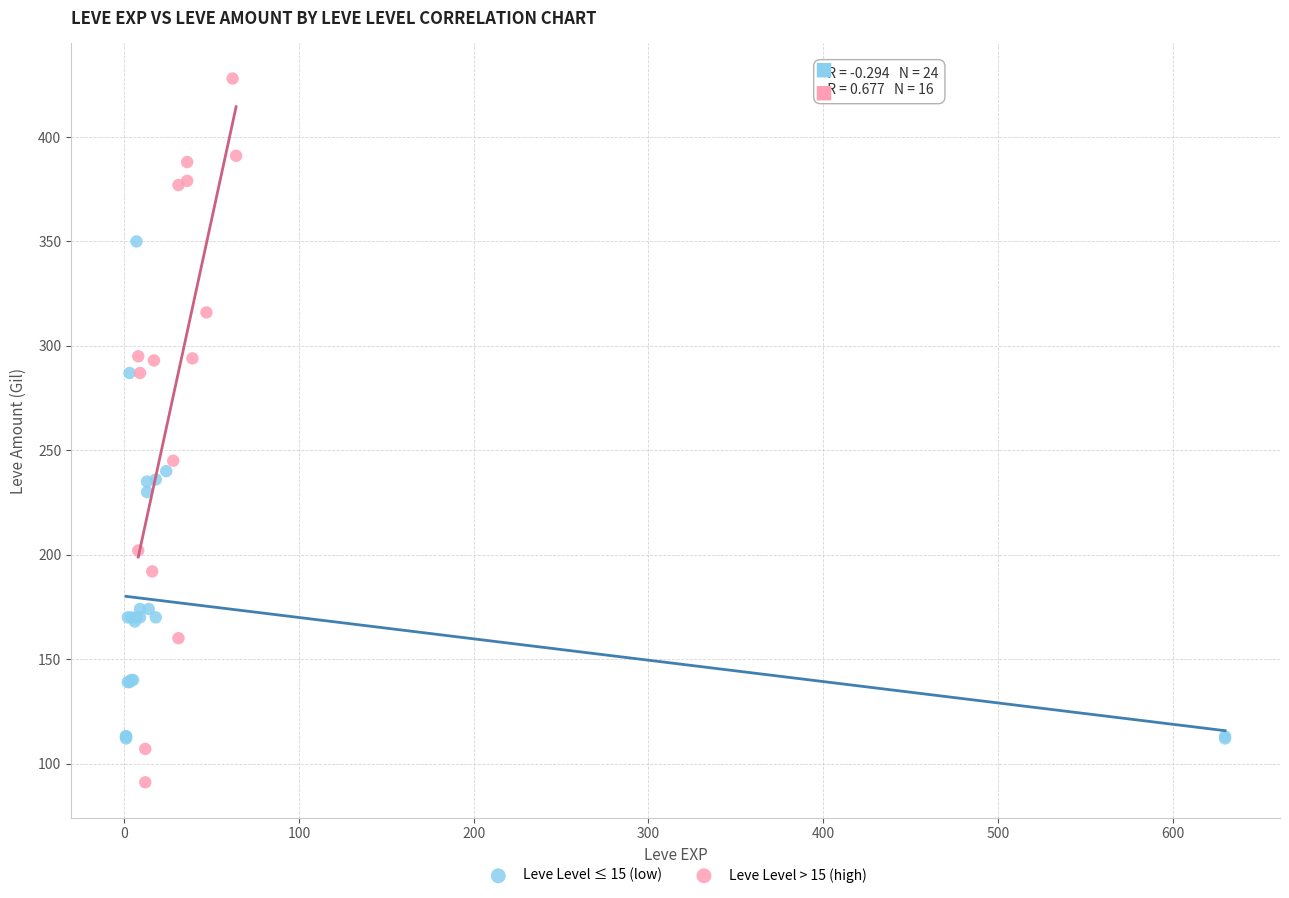

Which series contains the highest Y value?

Leve Level > 15 (high)